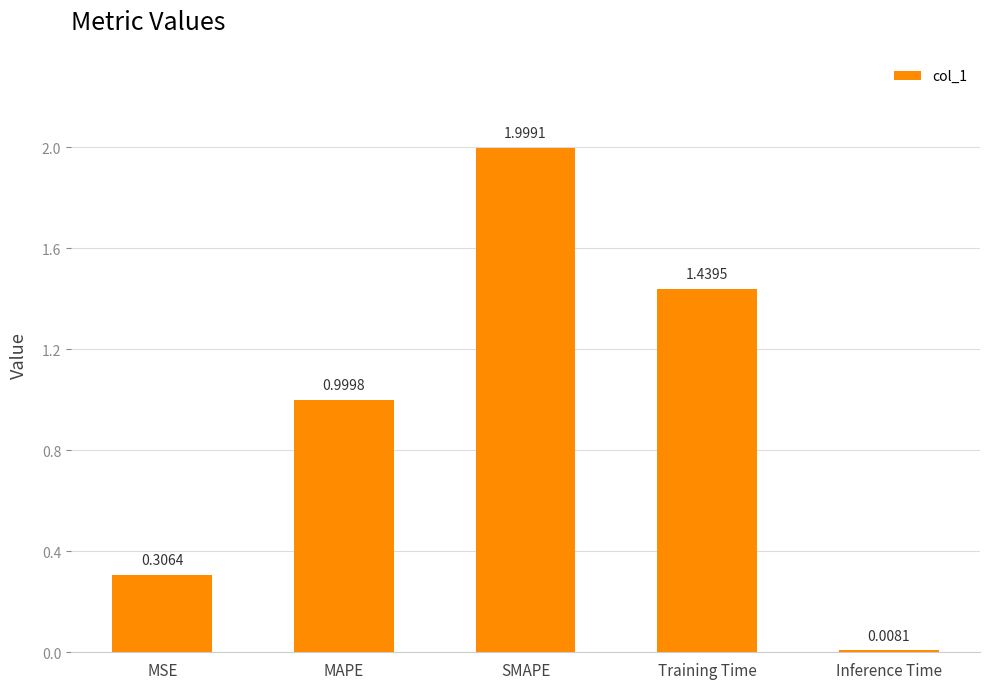

List the labels in order of value, smallest first.

Inference Time, MSE, MAPE, Training Time, SMAPE